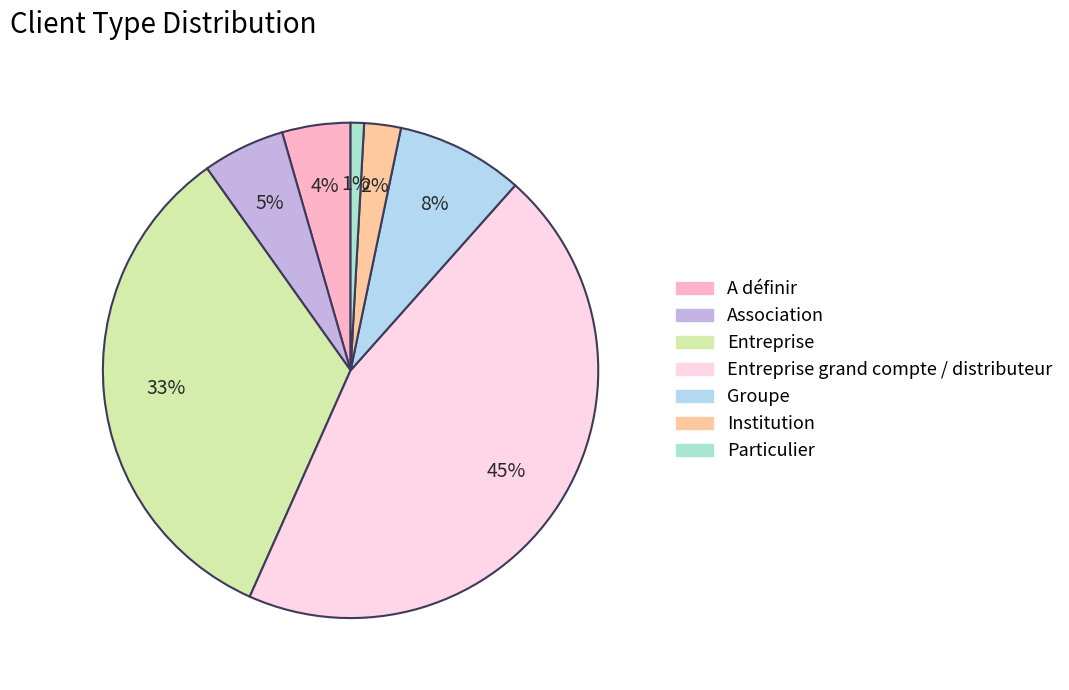

Rank the categories by value from lowest to highest.

Particulier, Institution, A définir, Association, Groupe, Entreprise, Entreprise grand compte / distributeur